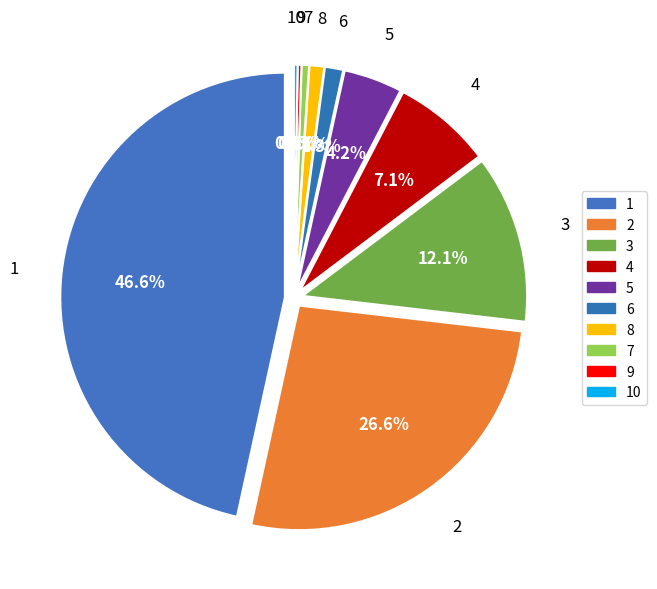

To the nearest percent, what is the average slice percentage?

10%